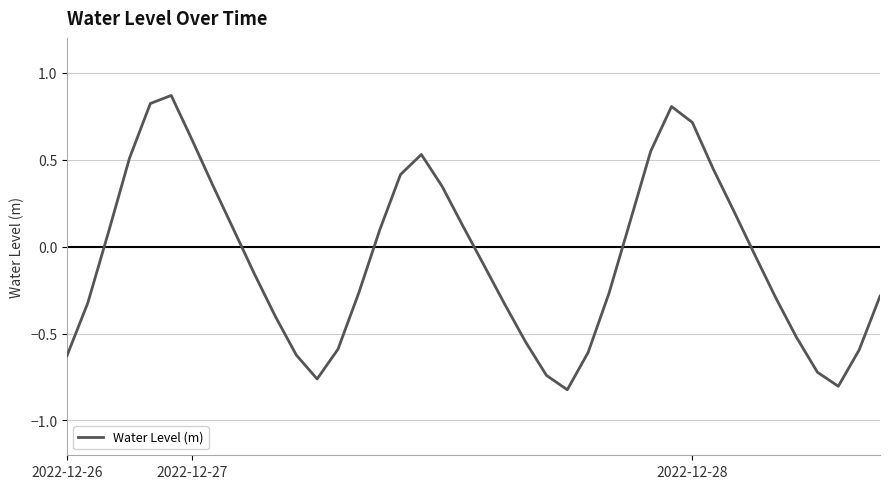

How many lines are shown in the chart?

1